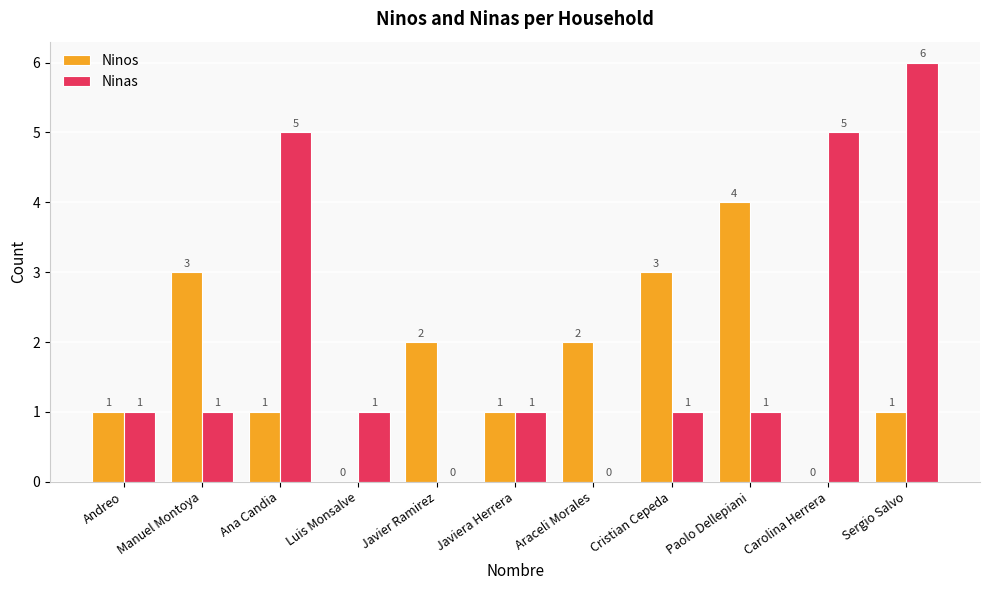

Reading left to right, what are all the values shown in this chart?

Ninos: Andreo=1	Manuel Montoya=3	Ana Candia=1	Luis Monsalve=0	Javier Ramirez=2	Javiera Herrera=1	Araceli Morales=2	Cristian Cepeda=3	Paolo Dellepiani=4	Carolina Herrera=0	Sergio Salvo=1
Ninas: Andreo=1	Manuel Montoya=1	Ana Candia=5	Luis Monsalve=1	Javier Ramirez=0	Javiera Herrera=1	Araceli Morales=0	Cristian Cepeda=1	Paolo Dellepiani=1	Carolina Herrera=5	Sergio Salvo=6